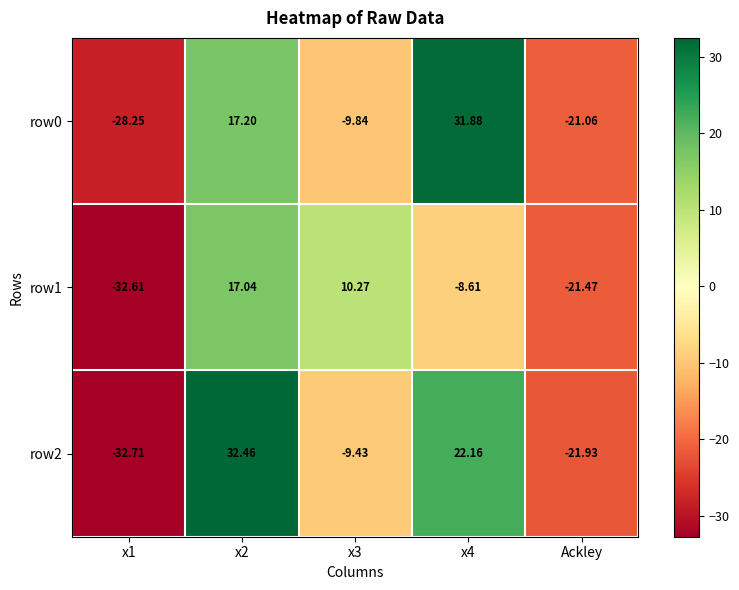

Is the value of row2 at x1 greater than the value of row0 at x1?

No